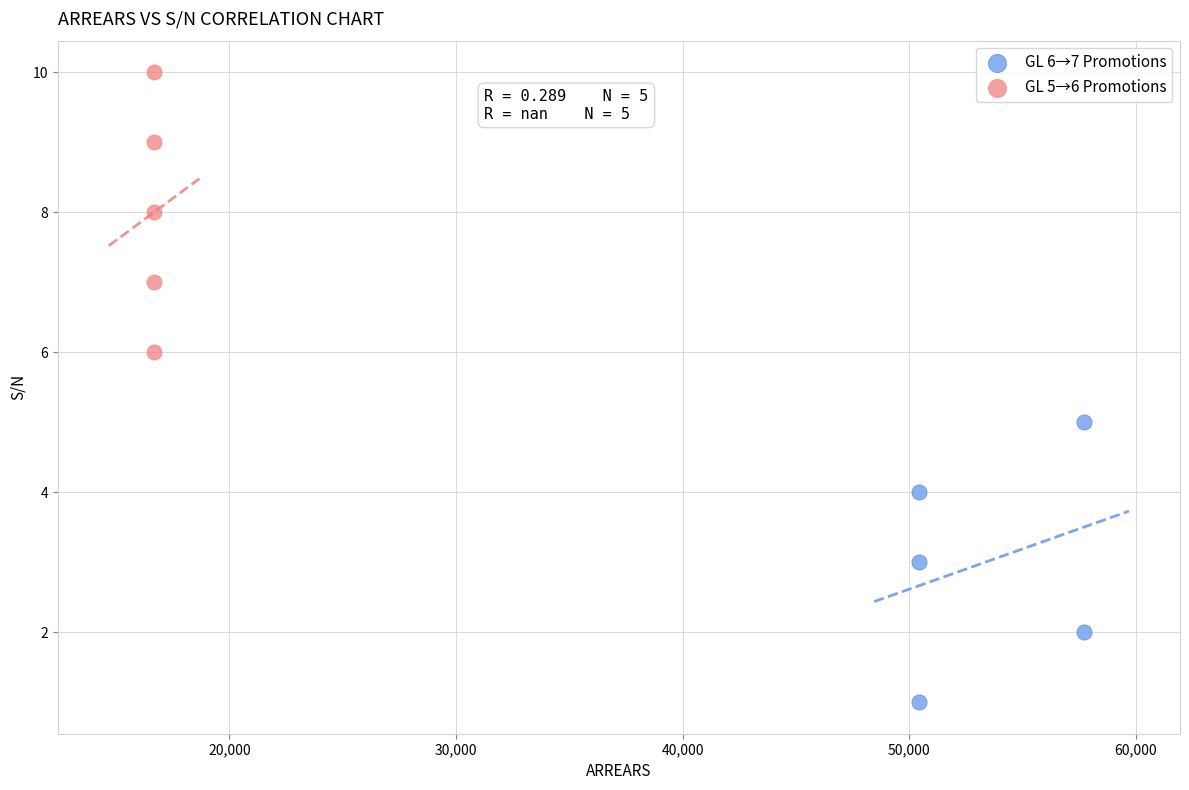

Which series reaches the minimum Y coordinate?

GL 6→7 Promotions